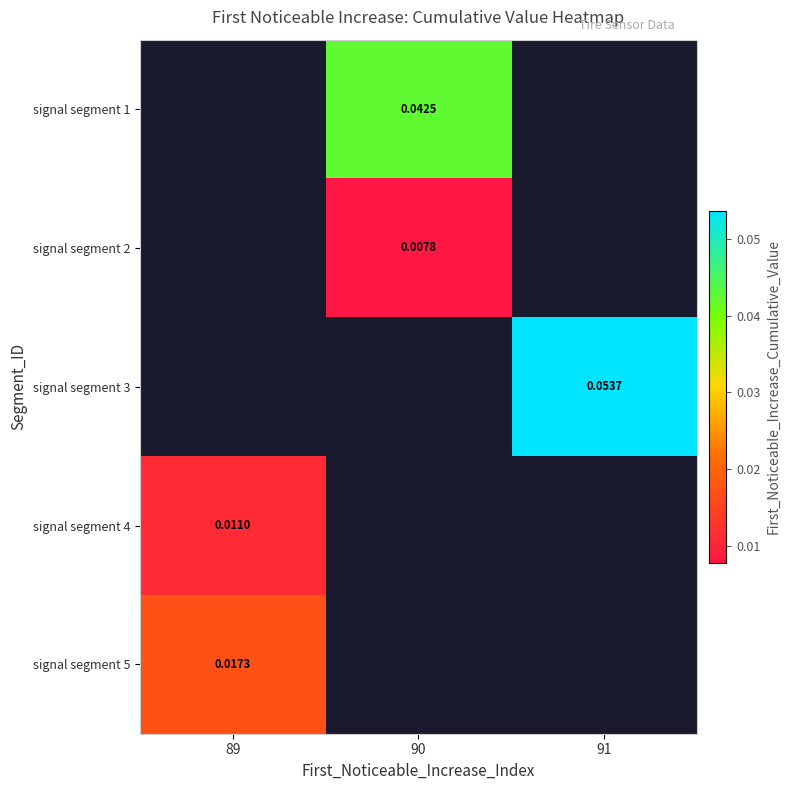

At which category does the chart reach its minimum across all series?

90